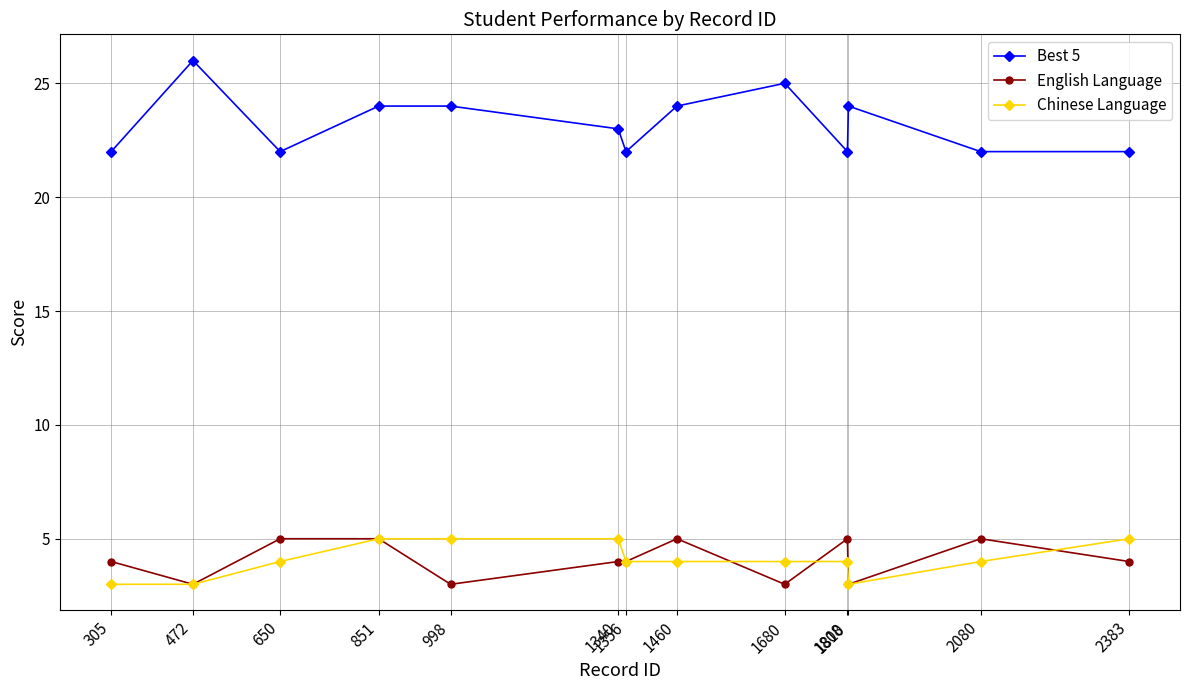

Which category has the highest value in the Best 5 series?

472